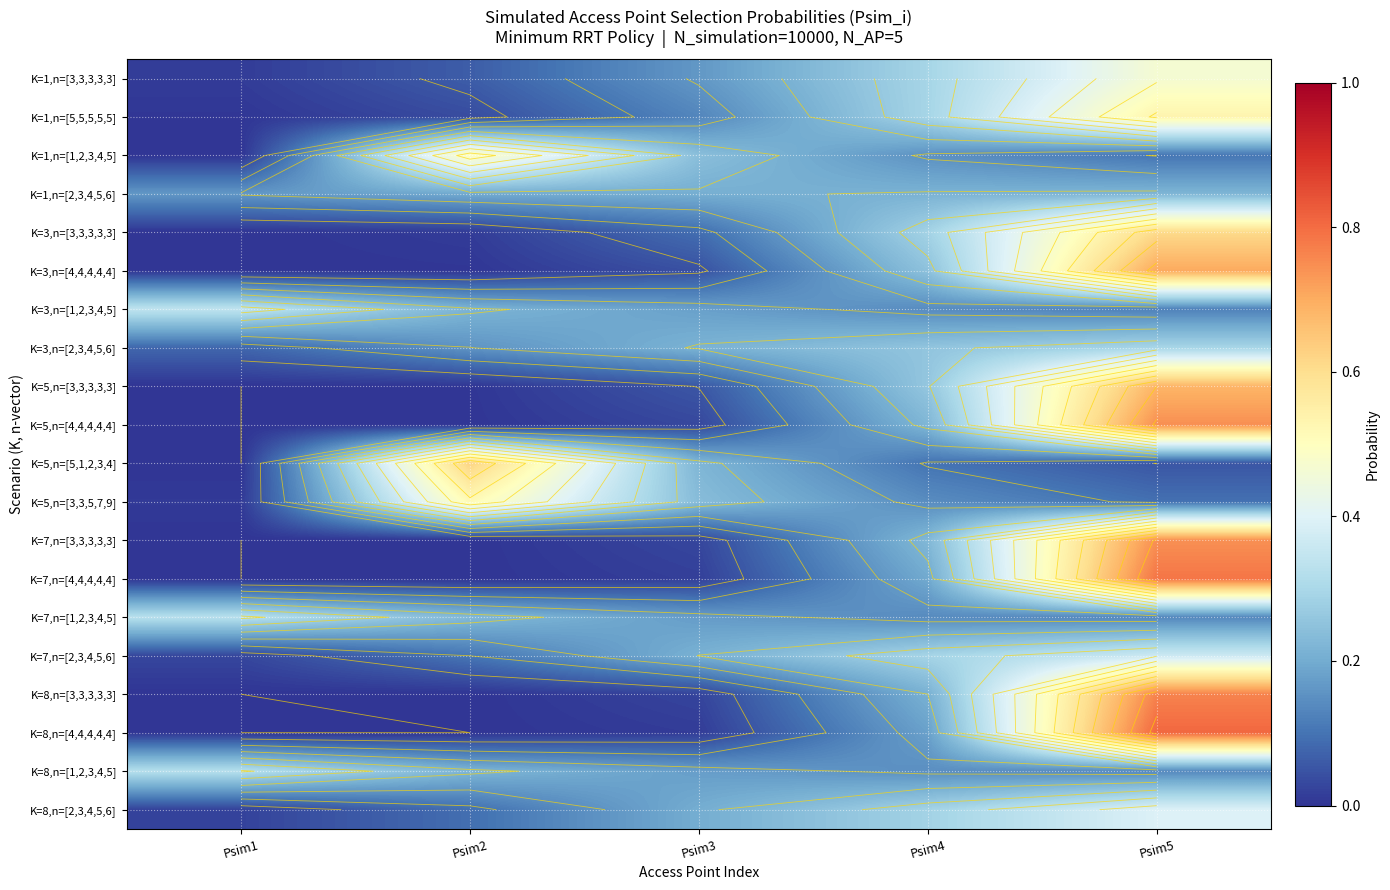

Which category has the lowest value in the K=8,n=[3,3,3,3,3] series?

Psim1